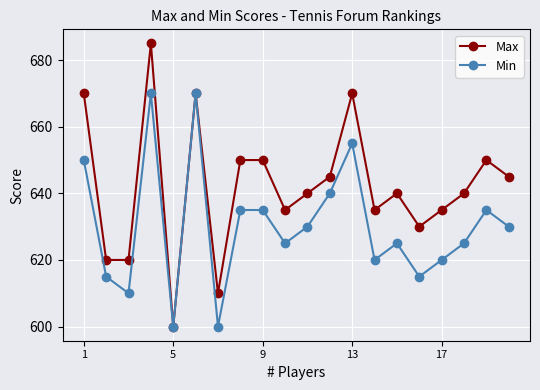

How many series are shown in this chart?

2